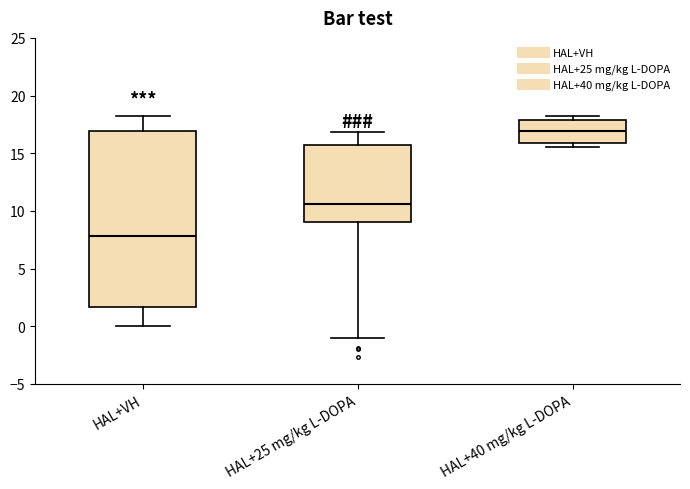

Comparing the boxes themselves (not the whiskers), which one is the tallest?

HAL+VH